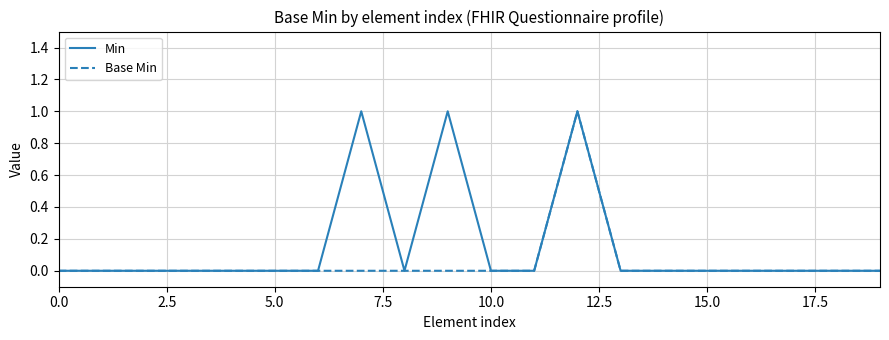

Which series has the largest total across all categories?

Min